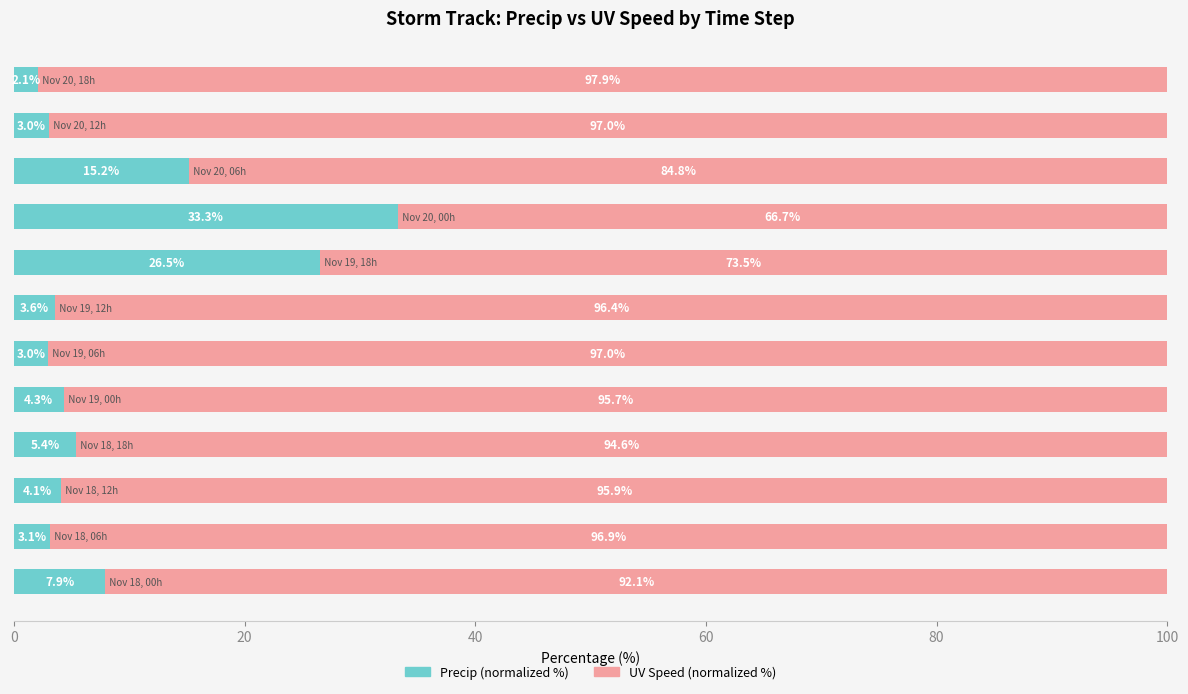

What are all the series names shown in the legend?

Precip (normalized %), UV Speed (normalized %)